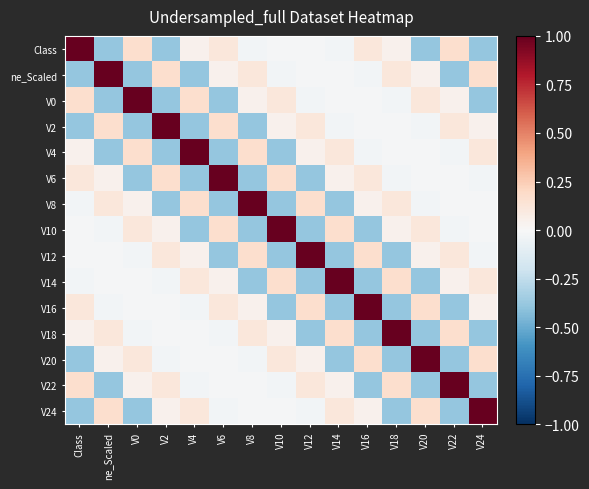

What is the maximum value shown in the chart?

1.0